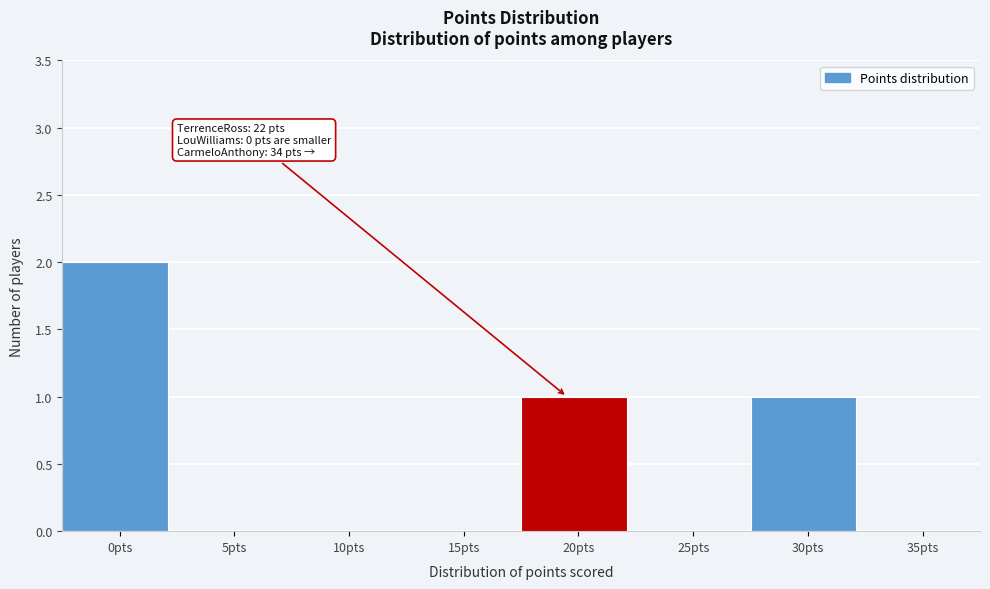

Reading left to right, what are all the values shown in this chart?

0pts=2	5pts=0	10pts=0	15pts=0	20pts=1	25pts=0	30pts=1	35pts=0